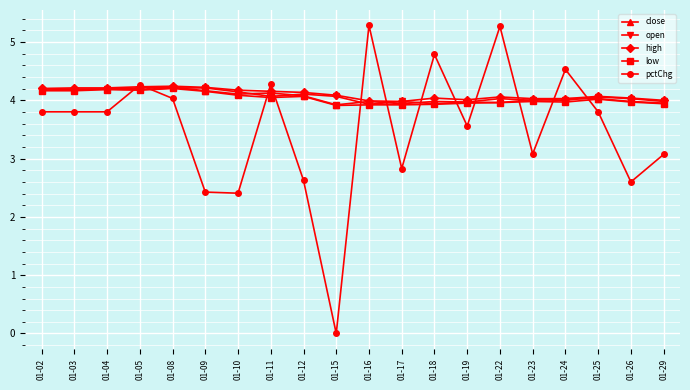

True or false: close has more than 2 points higher than both neighbors.

True